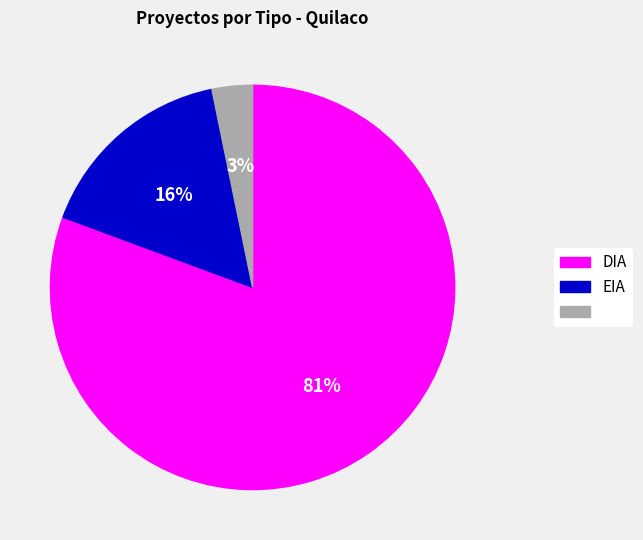

Is there a majority slice in this chart?

Yes